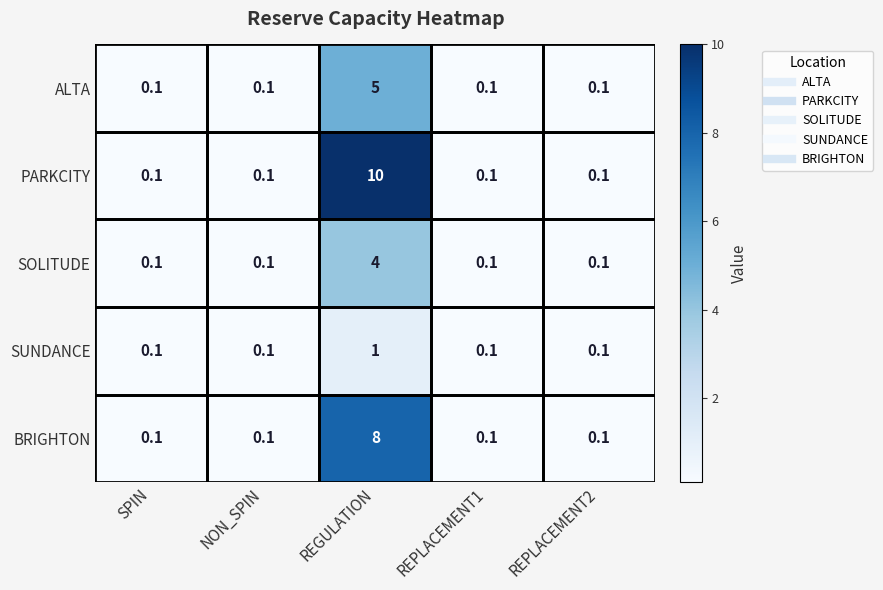

Which series has the widest spread of values?

PARKCITY